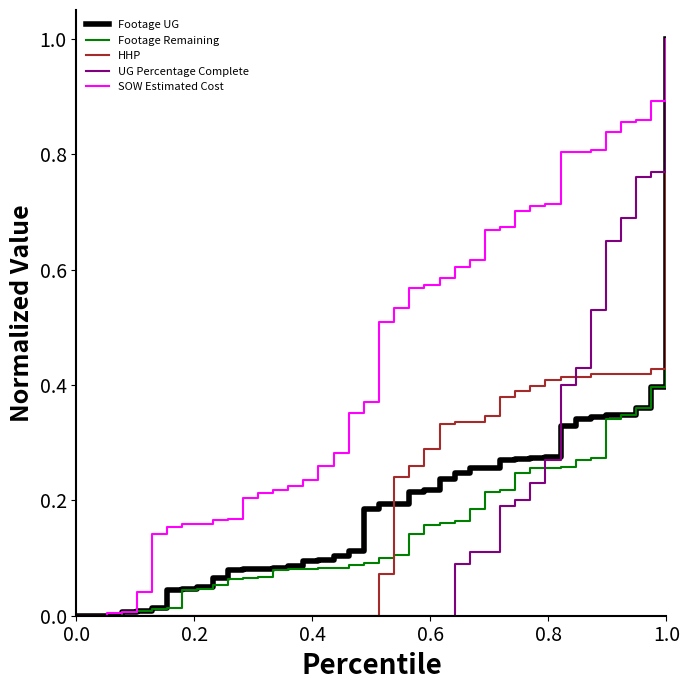

What is the maximum value shown in the chart?

1.0